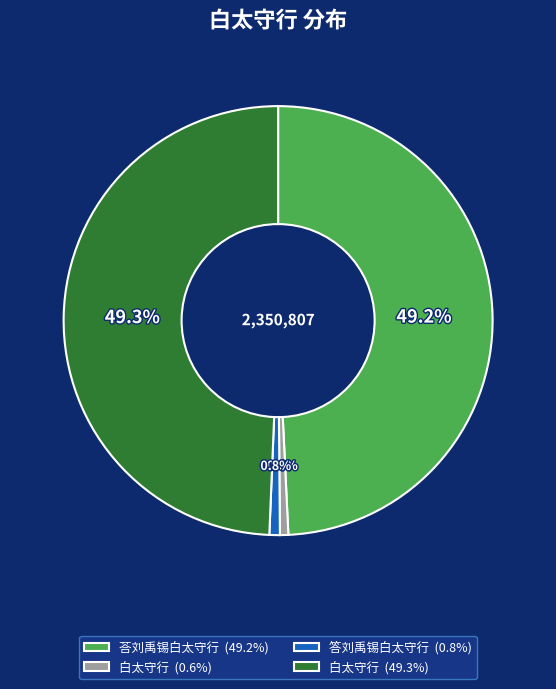

How much of the chart is everything except 答刘禹锡白太守行 (0.8%)?

99.2%